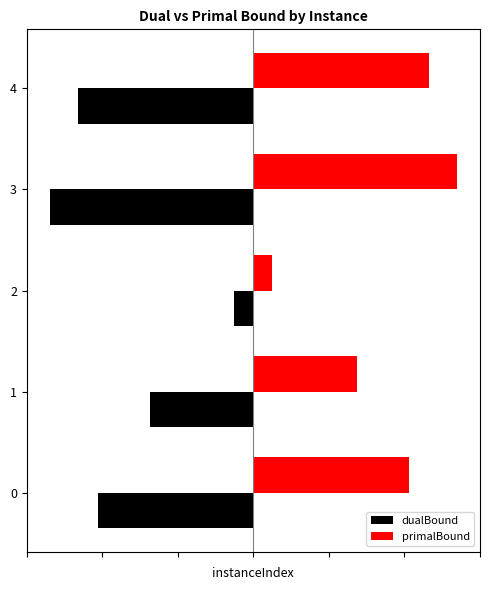

How many bars are there in total?

10